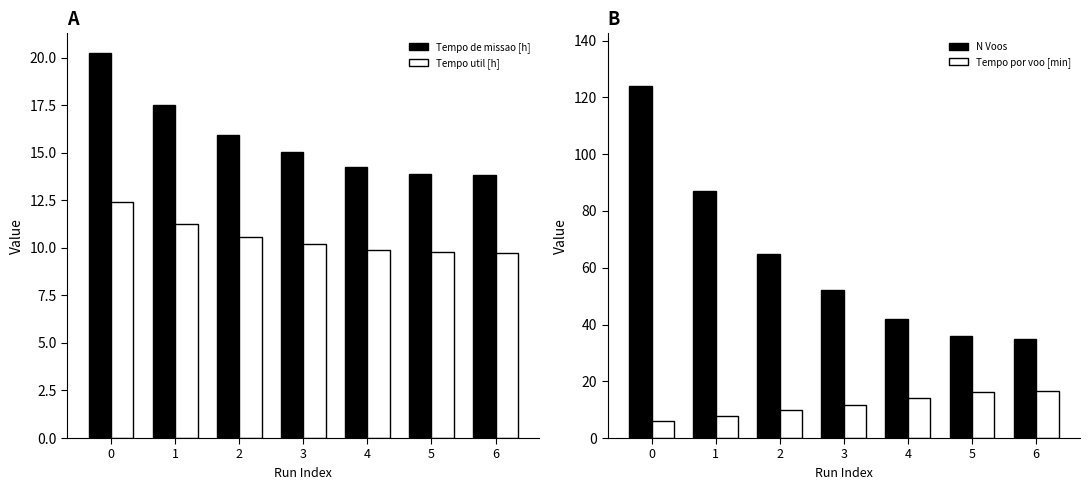

How many values in the Tempo por voo [min] series are below 11?

3